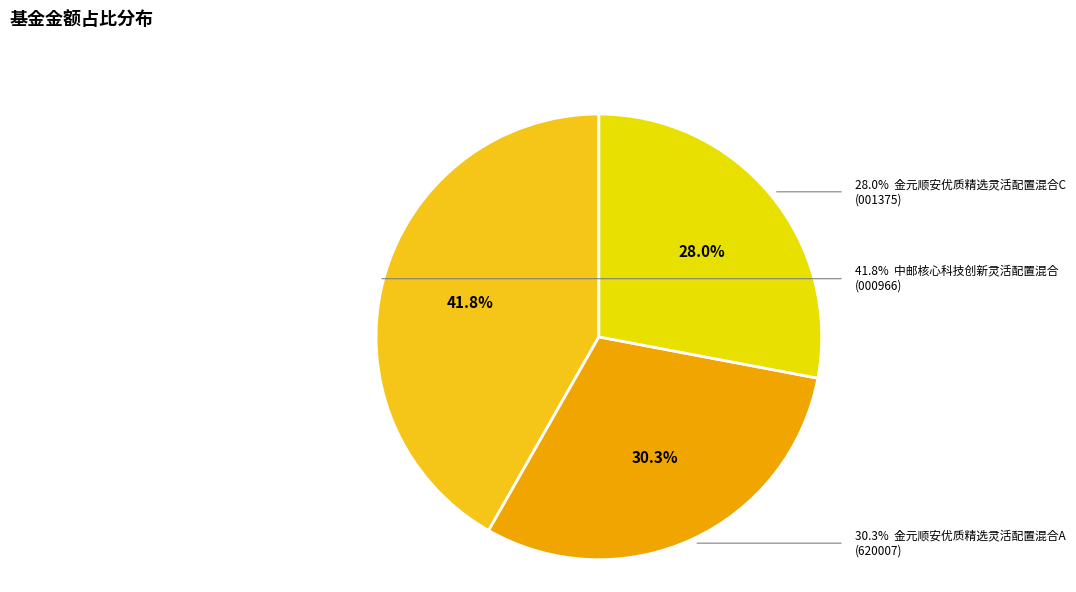

To the nearest percent, what is the combined percentage of 中邮核心科技创新灵活配置混合 and 金元顺安优质精选灵活配置混合C?

70%